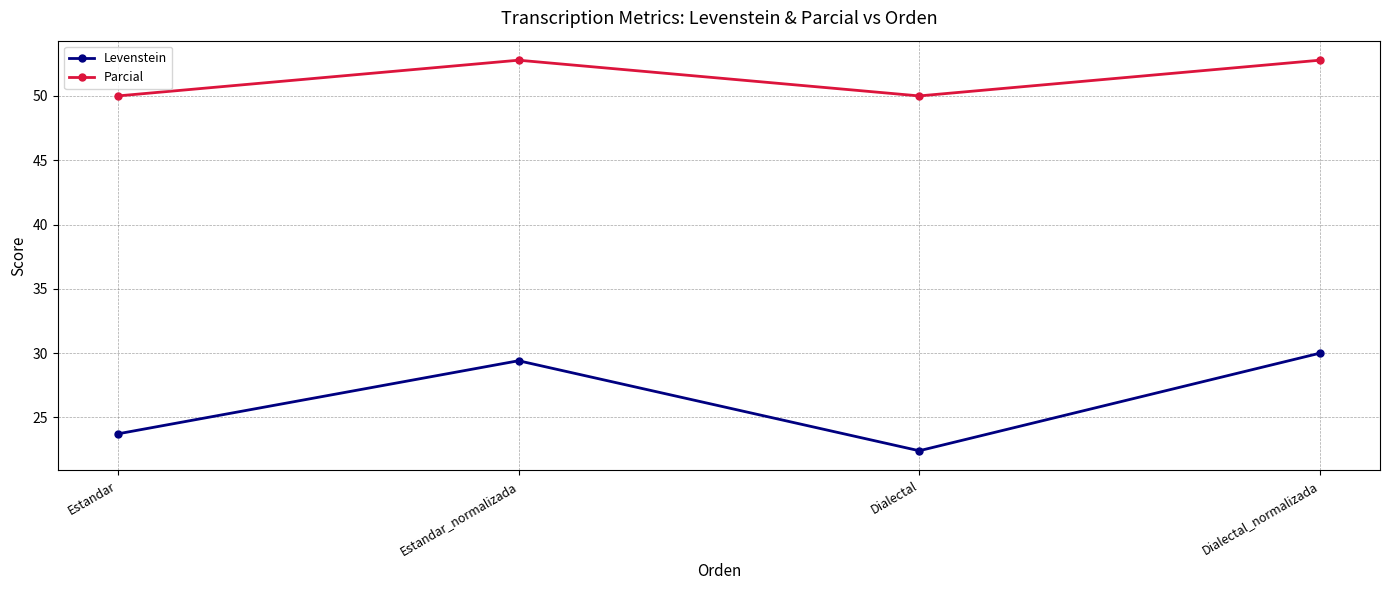

True or false: Levenstein and Parcial cross at least once.

False